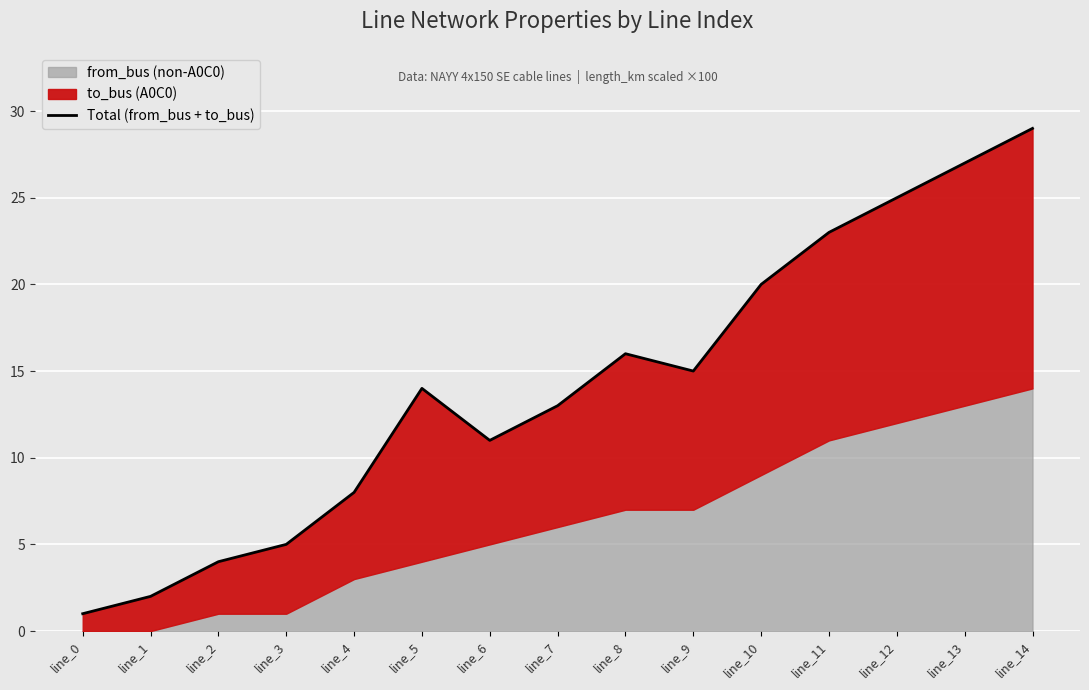

Reading left to right, extract all data points from this chart.

1	2	4	5	8	14	11	13	16	15	20	23	25	27	29